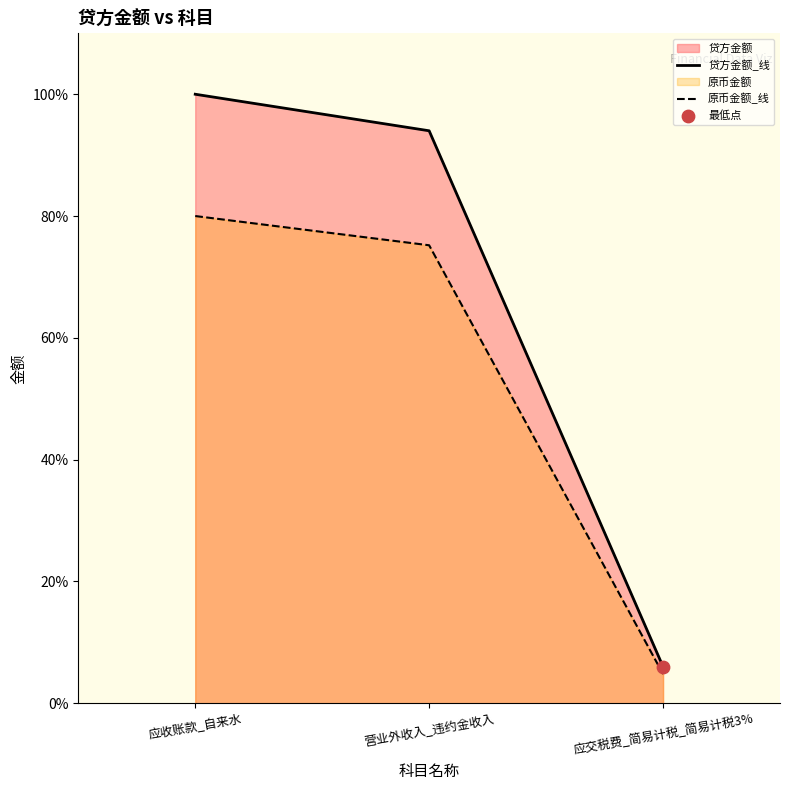

Which series reaches the minimum Y coordinate?

原币金额